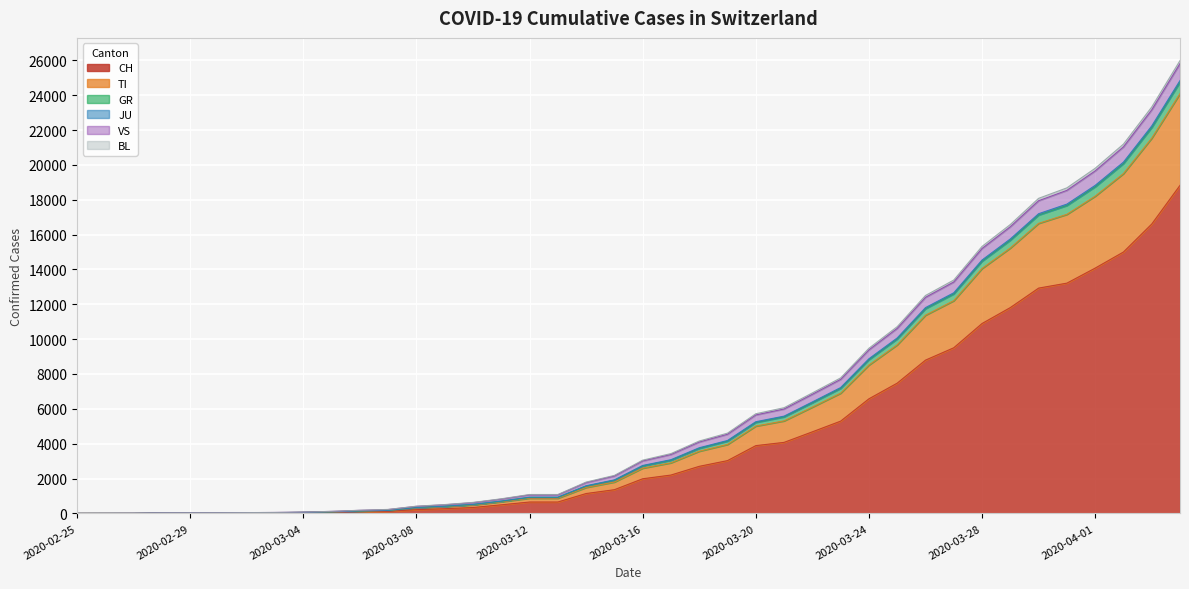

At which label does GR first exceed 3054?

2020-03-17